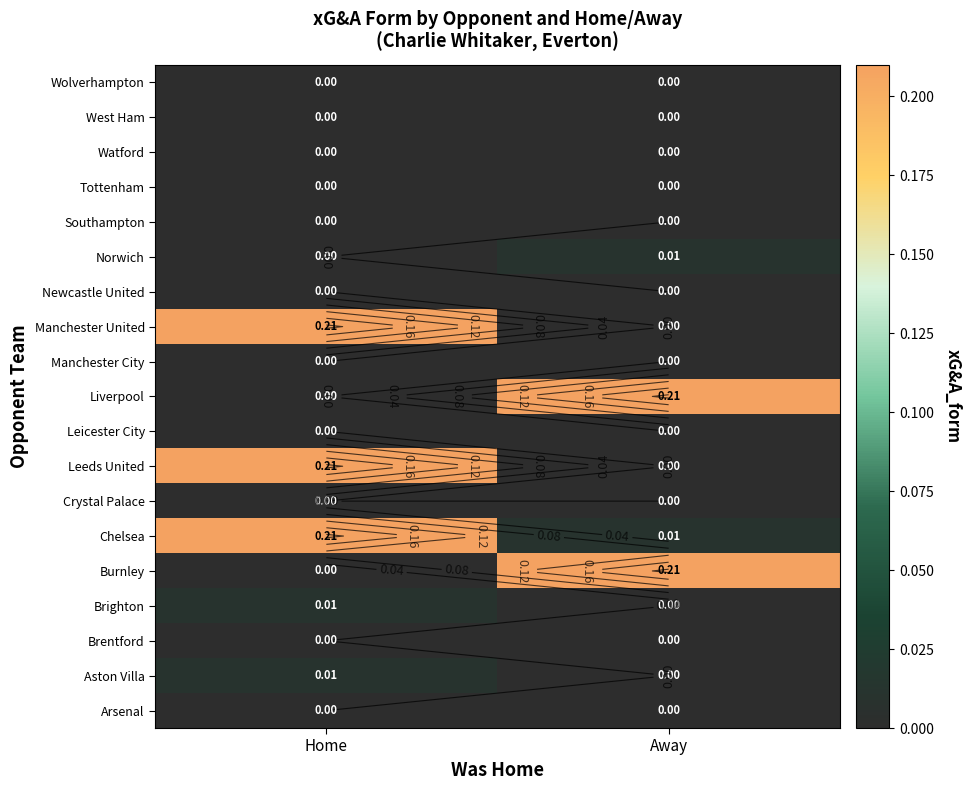

How many positive values does the Norwich series have?

1